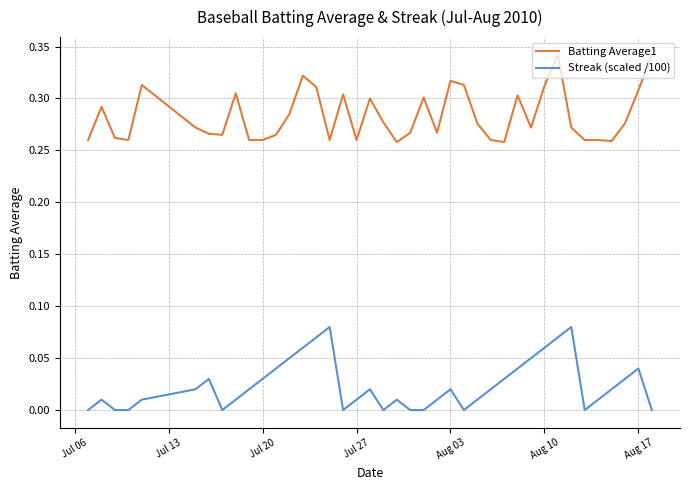

Count the number of data series in this chart.

2